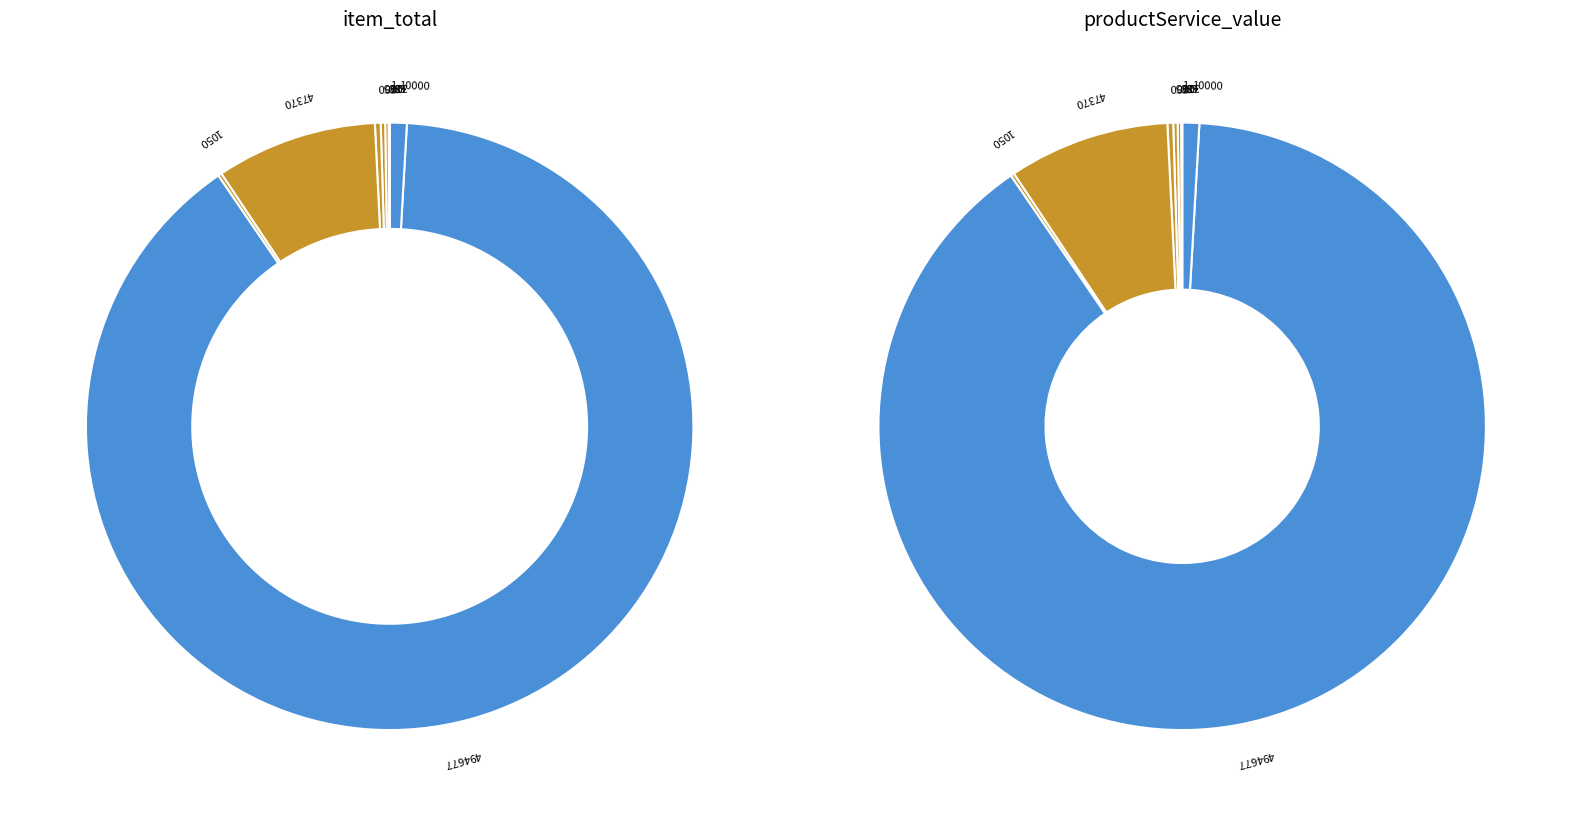

Count the number of slices in the pie.

17